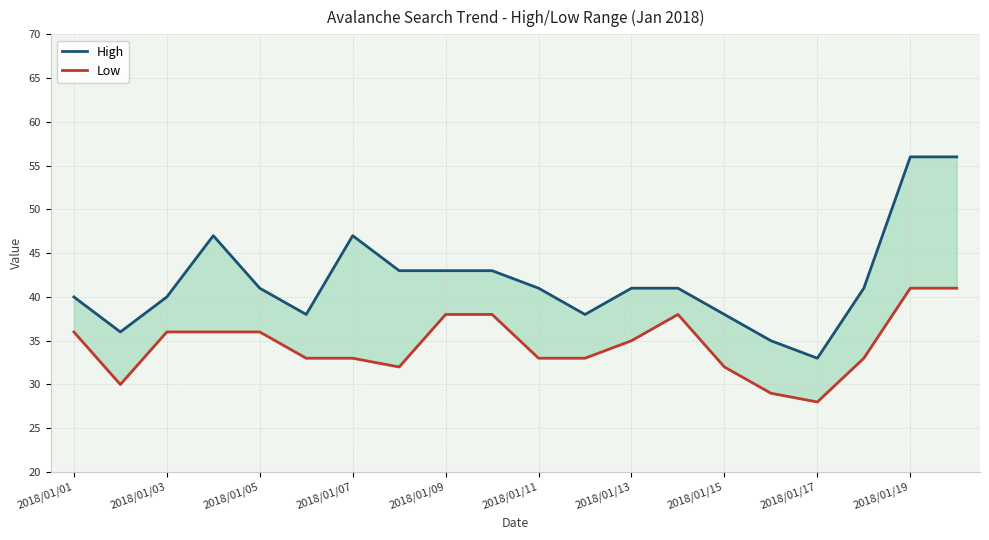

At how many categories does at least one series exceed 55?

2